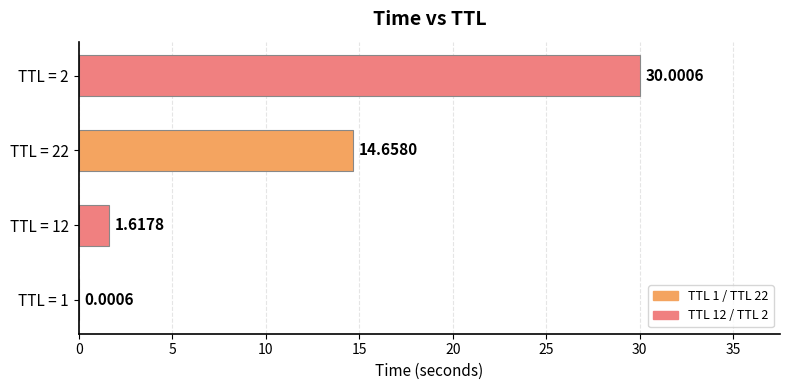

What is the sum of all values?

46.3